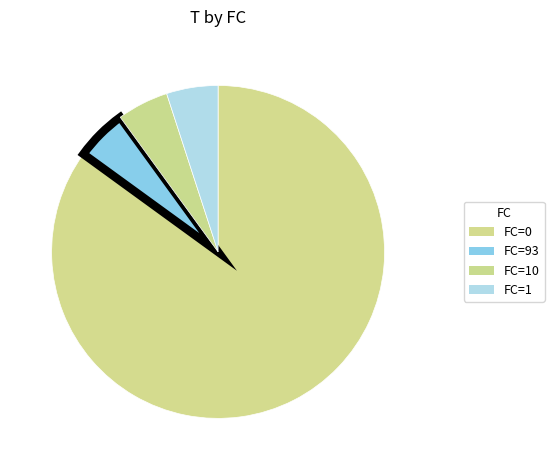

How many slices are in this pie chart?

4